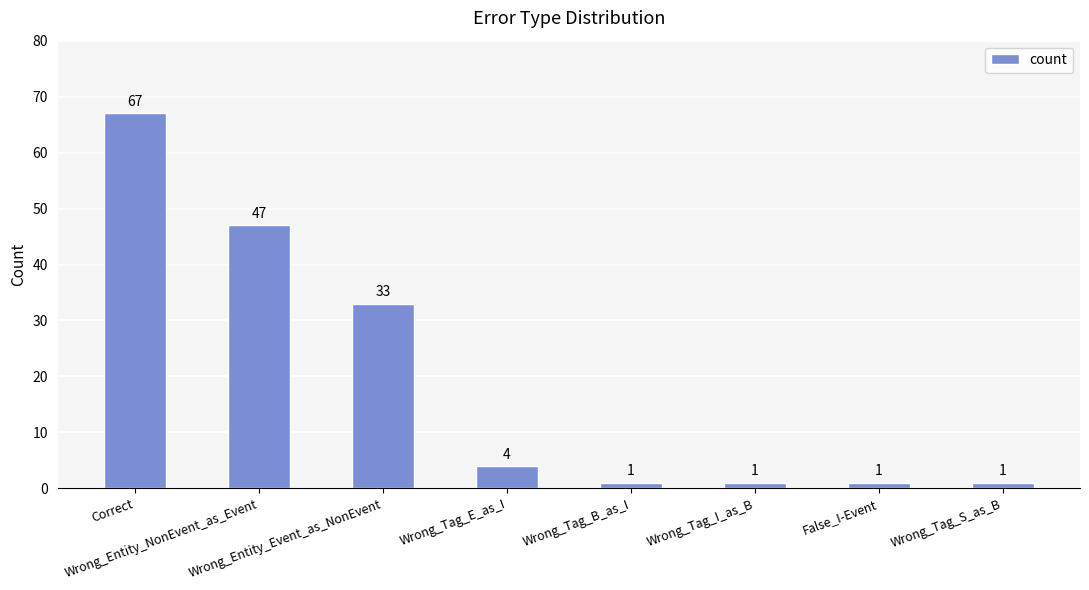

What is the label of the 8th bar from the right?

Correct